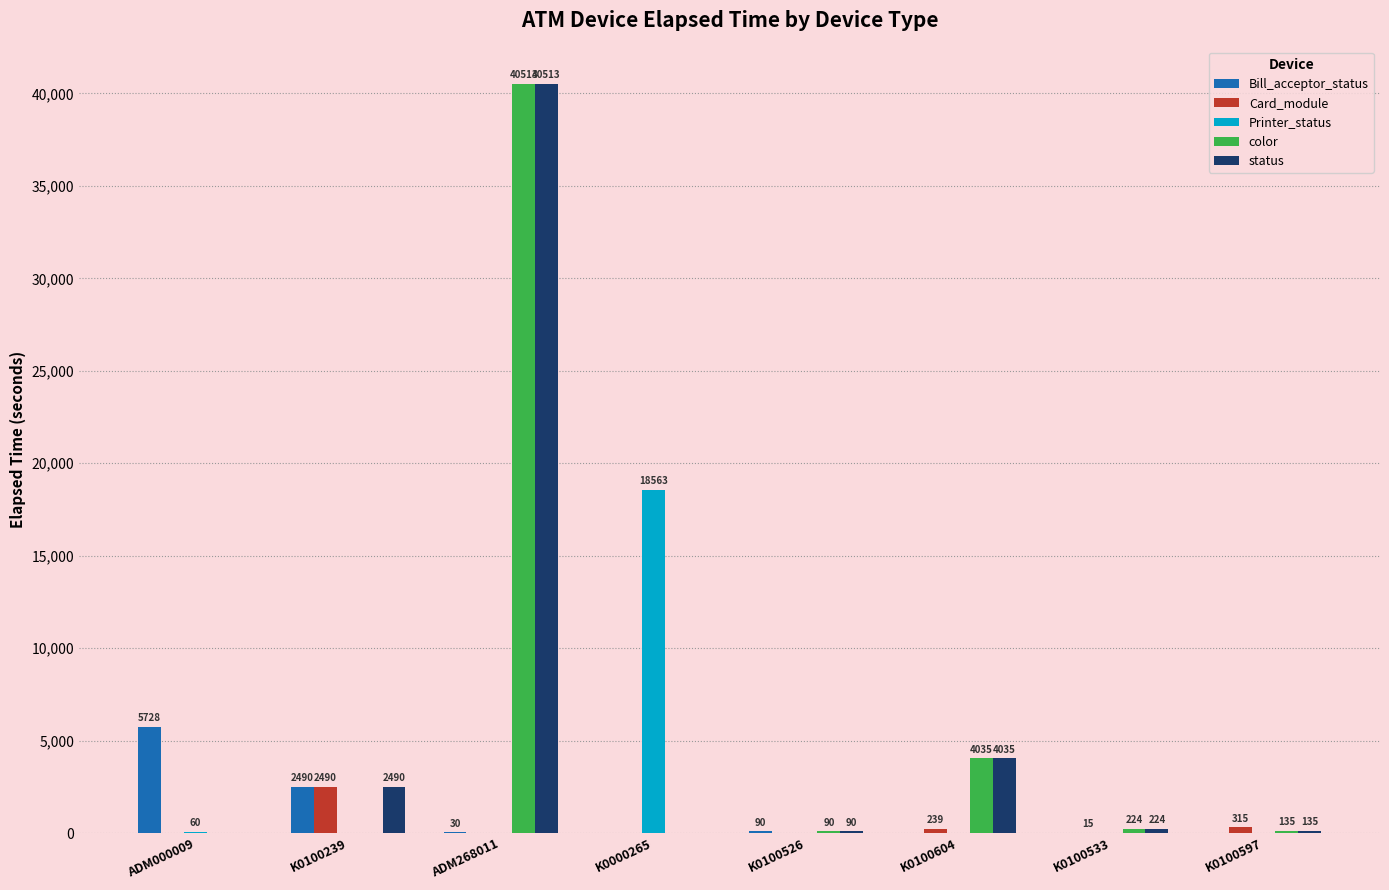

The Printer_status series shows 18563 at K0000265. True or false?

True